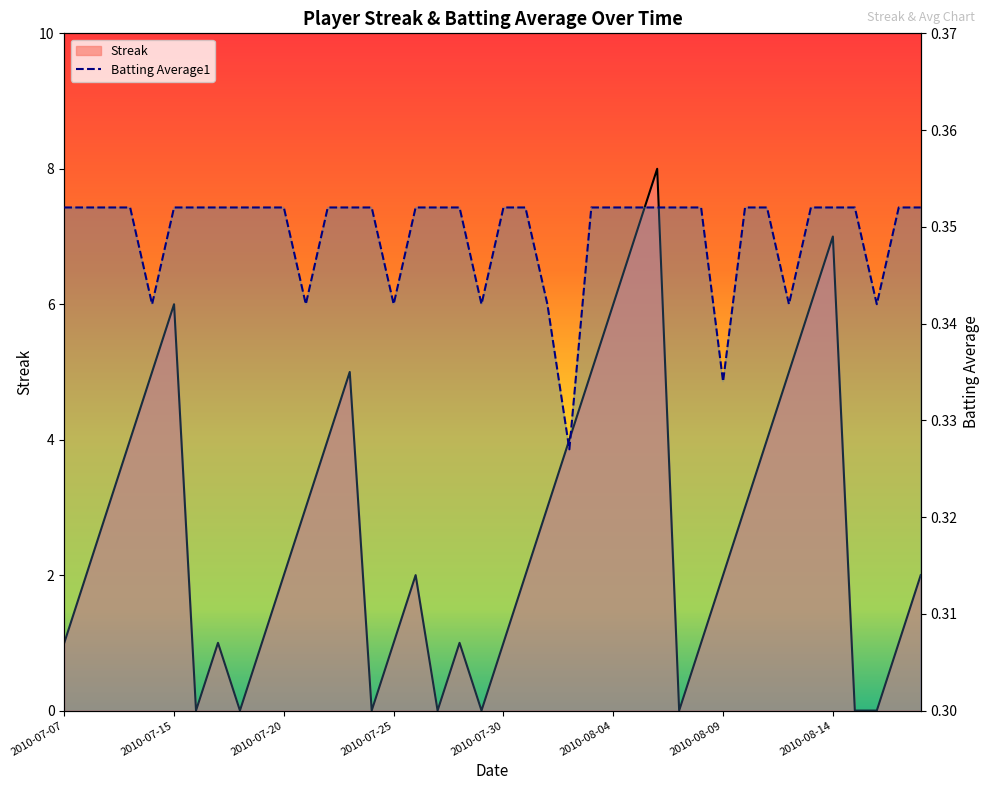

Does the chart display data point markers on the line(s)?

No